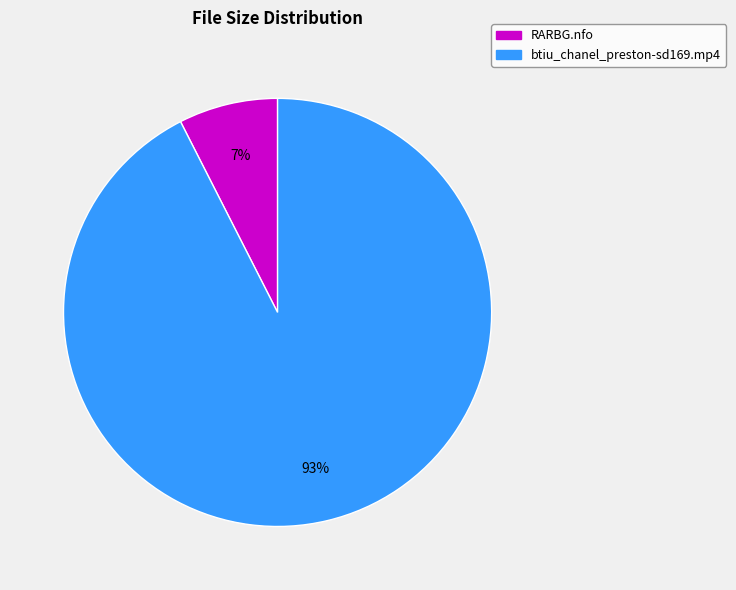

Does any single category account for the majority?

Yes